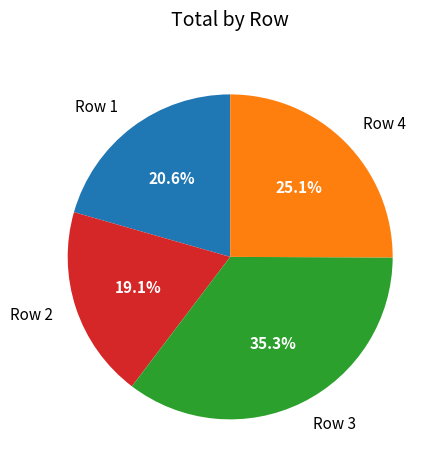

How many slices are in this pie chart?

4